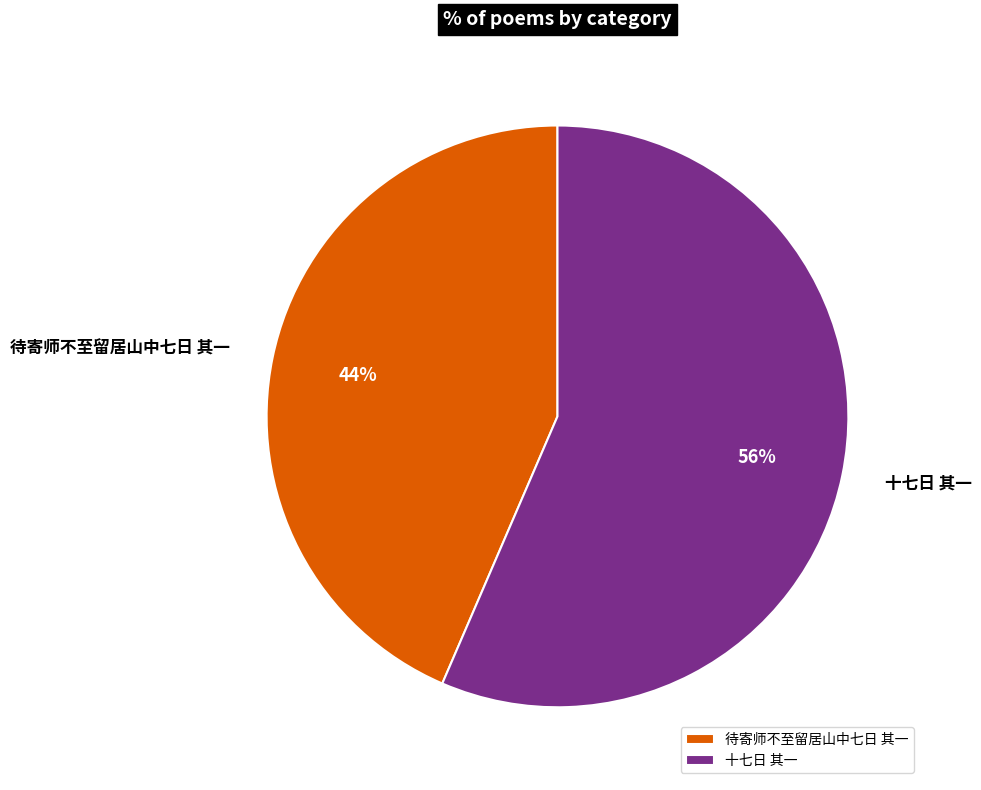

Is the sum of 待寄师不至留居山中七日 其一 and 十七日 其一 greater than half?

Yes